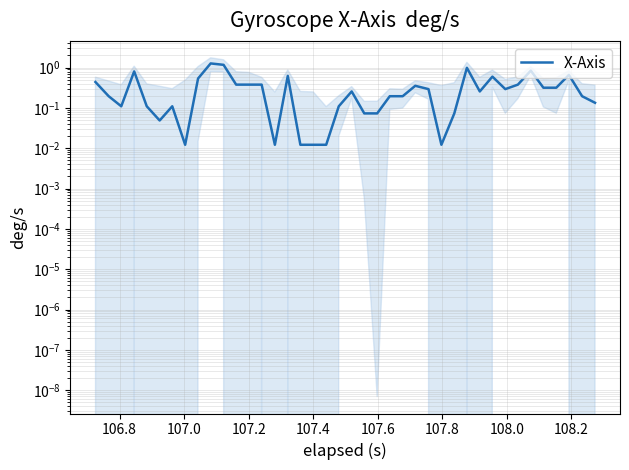

Is this an area chart (filled region under the line)?

No